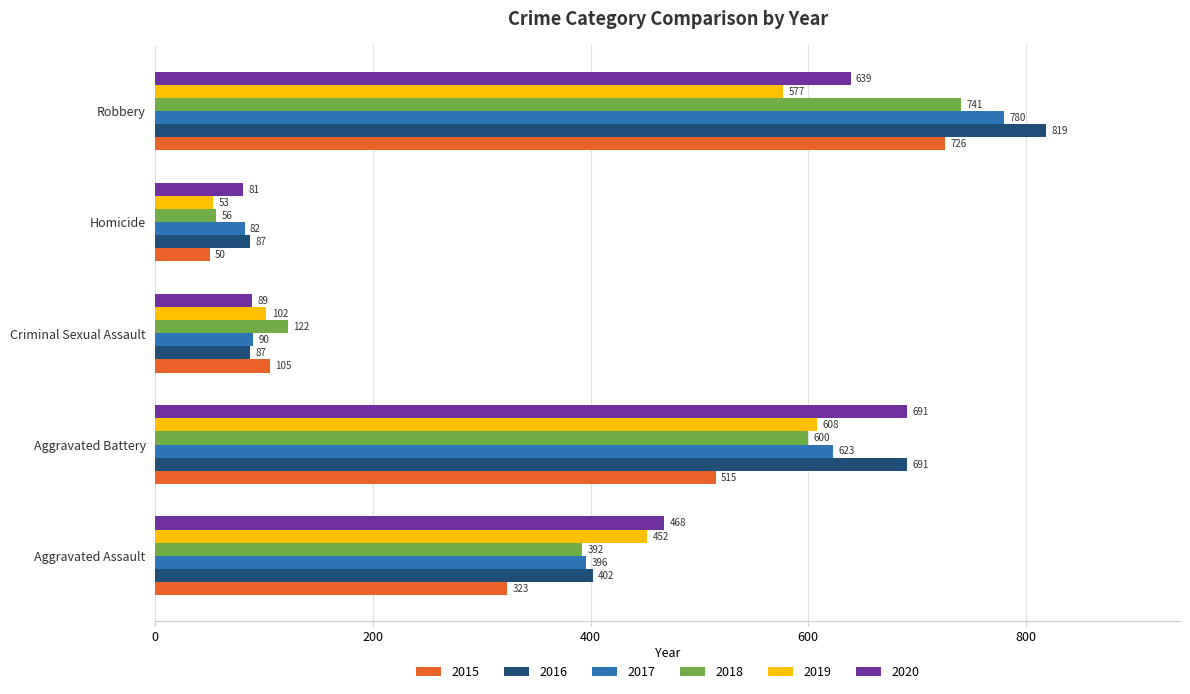

What is the difference between the 2020 values at Homicide and Robbery?

558